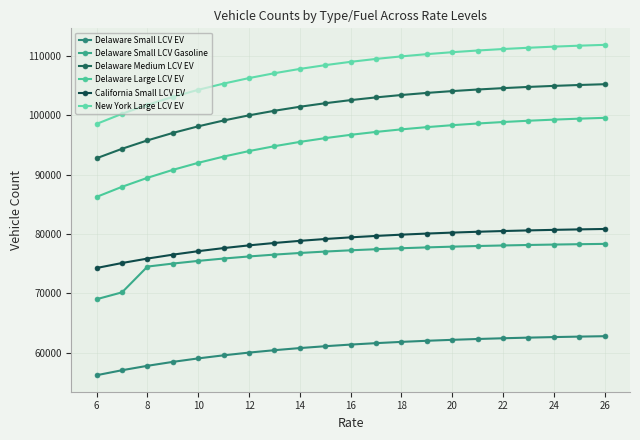

True or false: New York Large LCV EV has more than 0 interior local peaks.

False